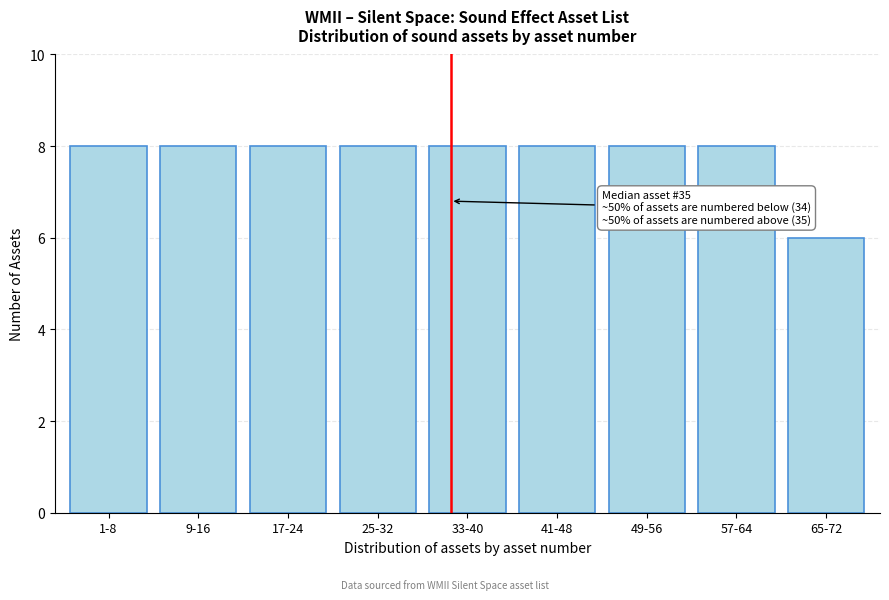

Reading left to right, list all the values displayed in this chart.

1-8=8	9-16=8	17-24=8	25-32=8	33-40=8	41-48=8	49-56=8	57-64=8	65-72=6